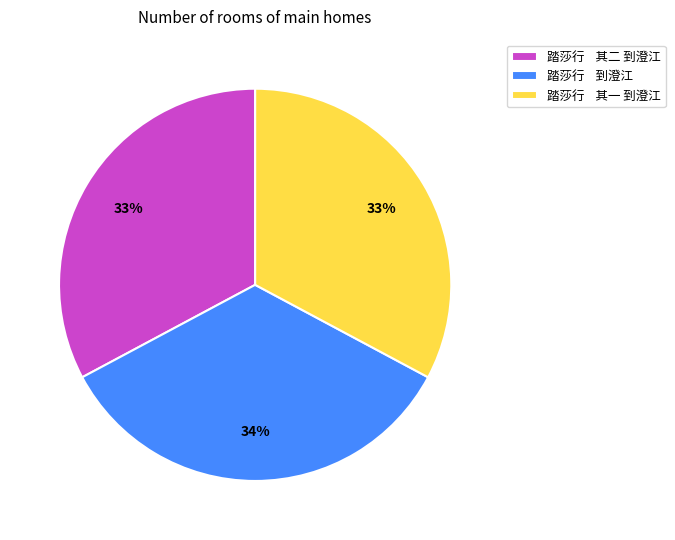

Is the sum of 踏莎行 其二 到澄江 and 踏莎行 其一 到澄江 greater than half?

Yes